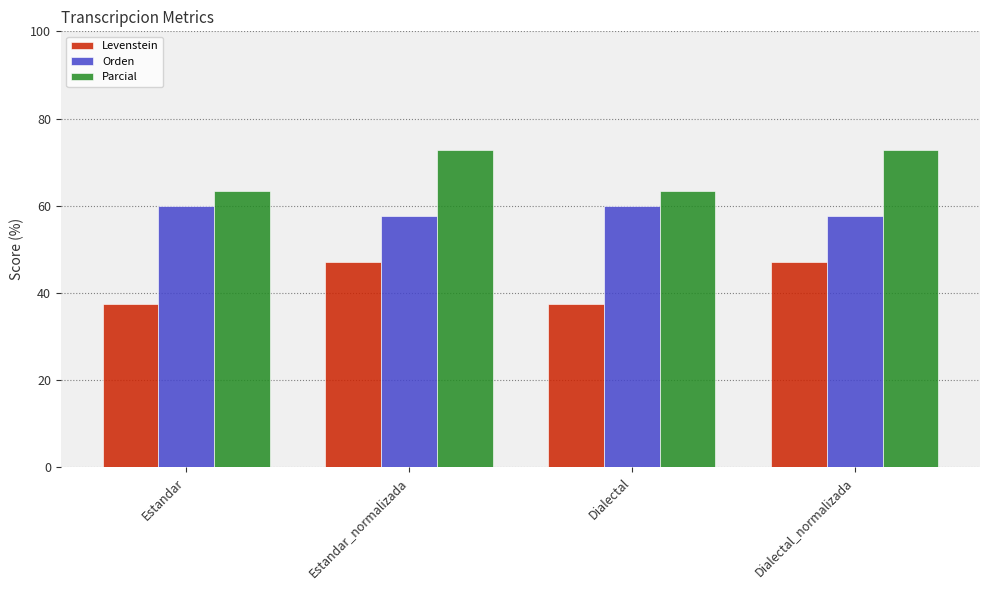

How many categories are shown in the chart?

4